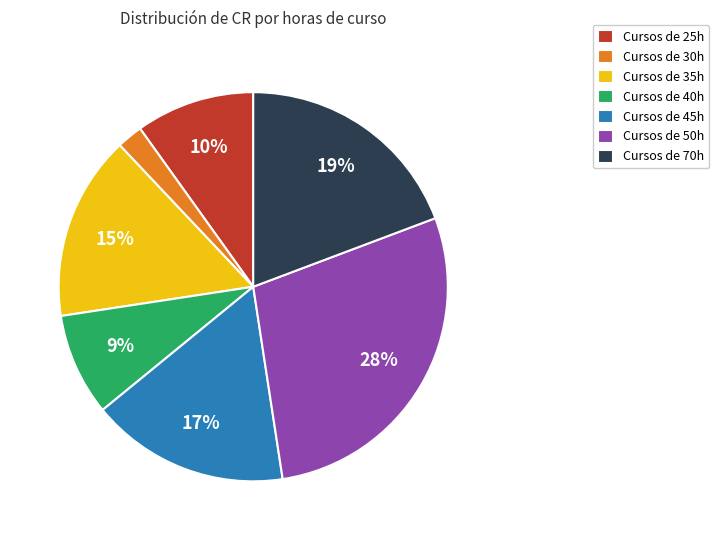

Combined, do Cursos de 45h and Cursos de 25h account for over 50%?

No